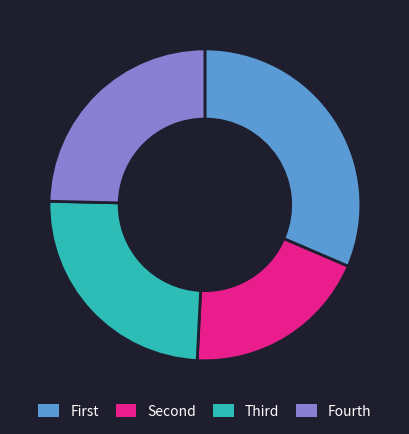

Does any single category account for the majority?

No